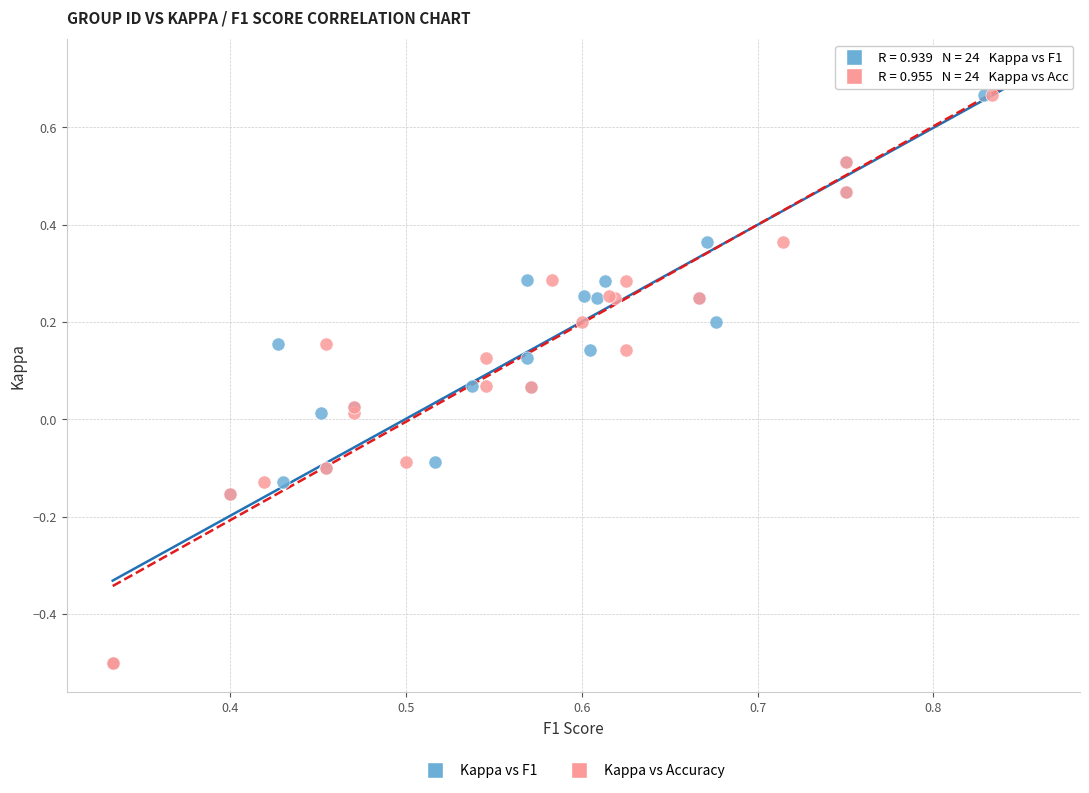

What are all the series names shown in the legend?

Kappa vs F1, Kappa vs Accuracy